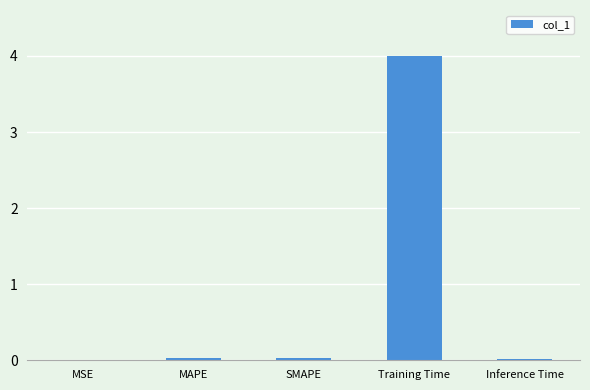

How many categories are shown in the chart?

5